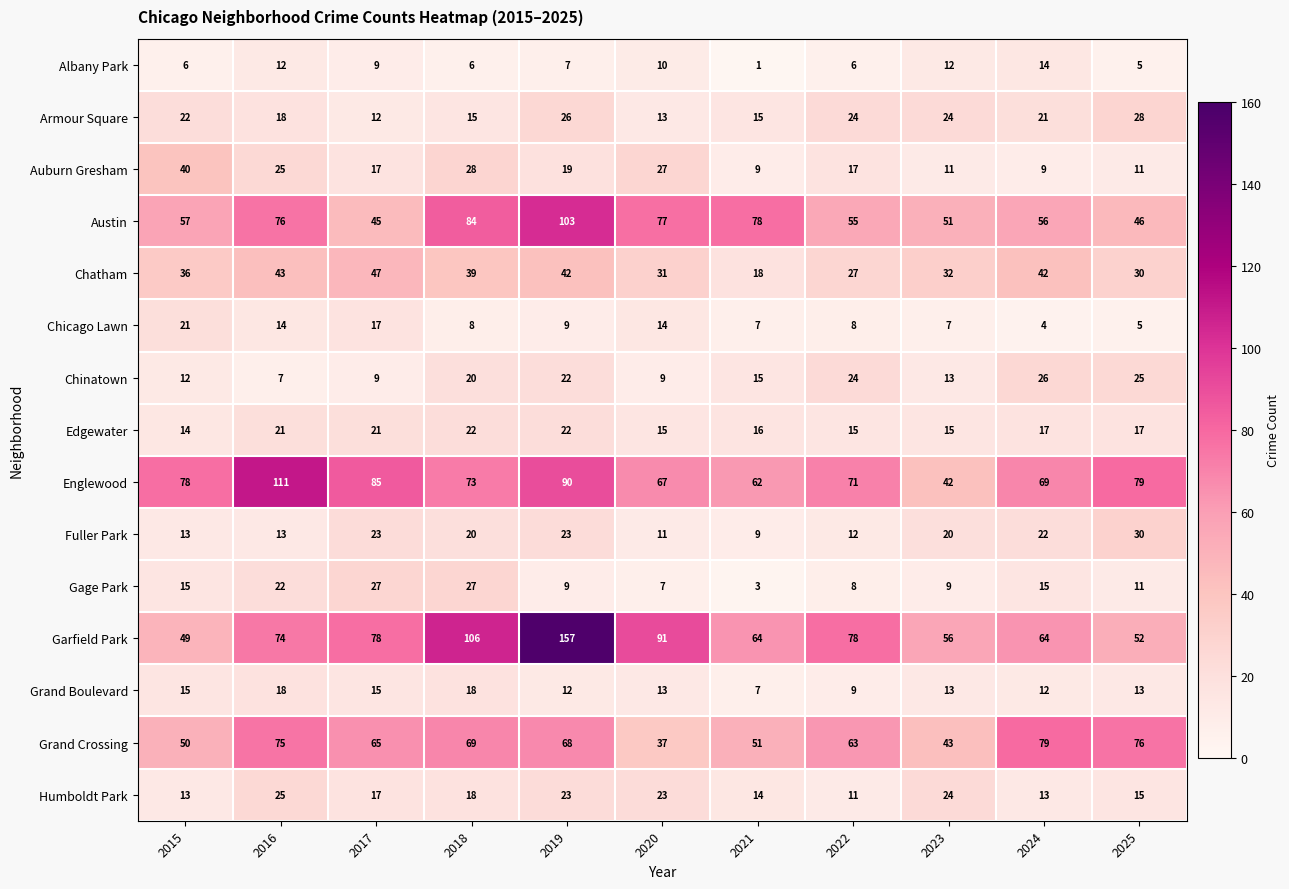

Which label corresponds to the smallest value in the chart?

2021